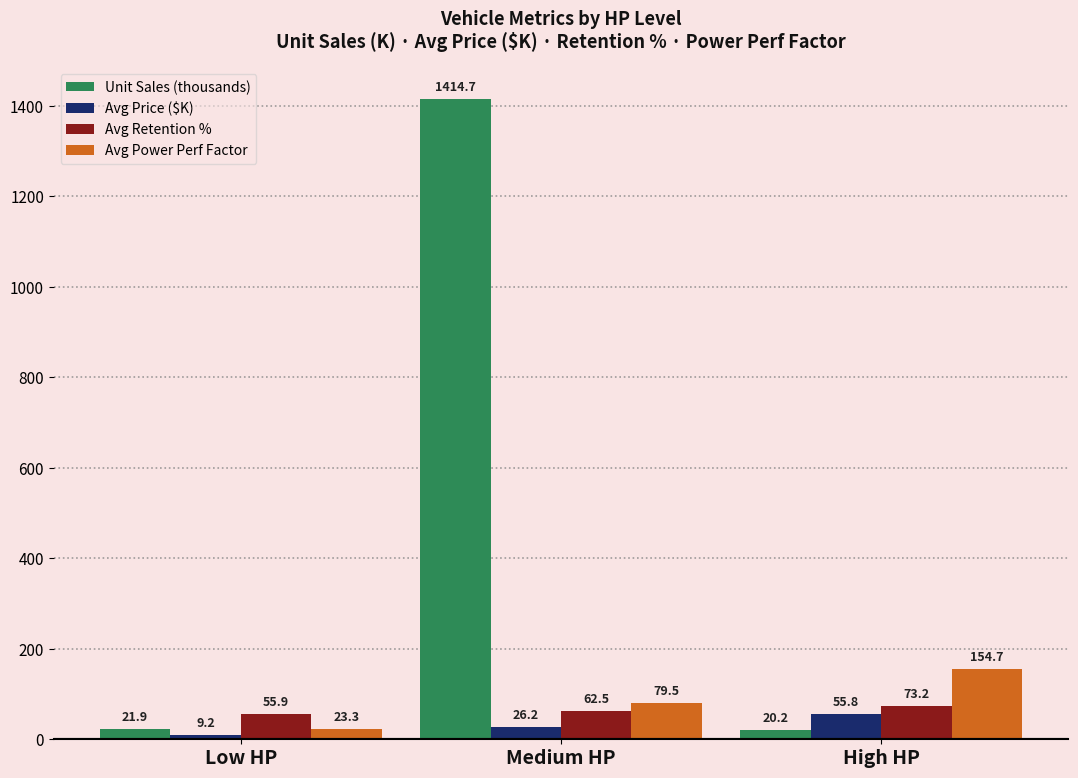

Rank the categories by Unit Sales (thousands) value from highest to lowest.

Medium HP, Low HP, High HP